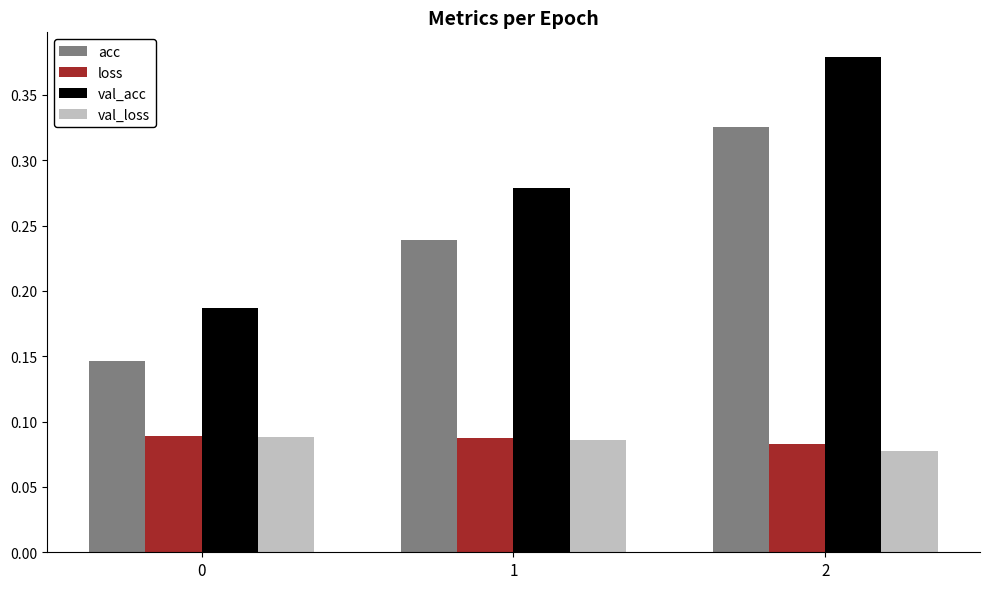

Which series has the largest range (max minus min)?

val_acc